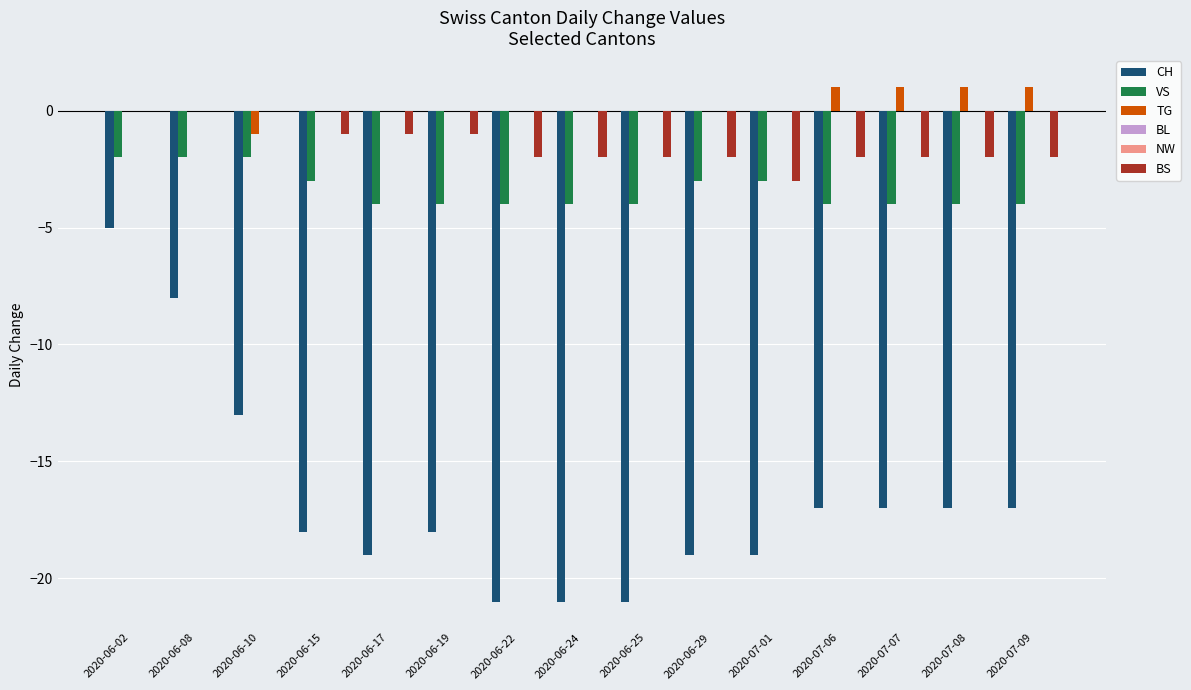

At how many categories does at least one series exceed -8?

15